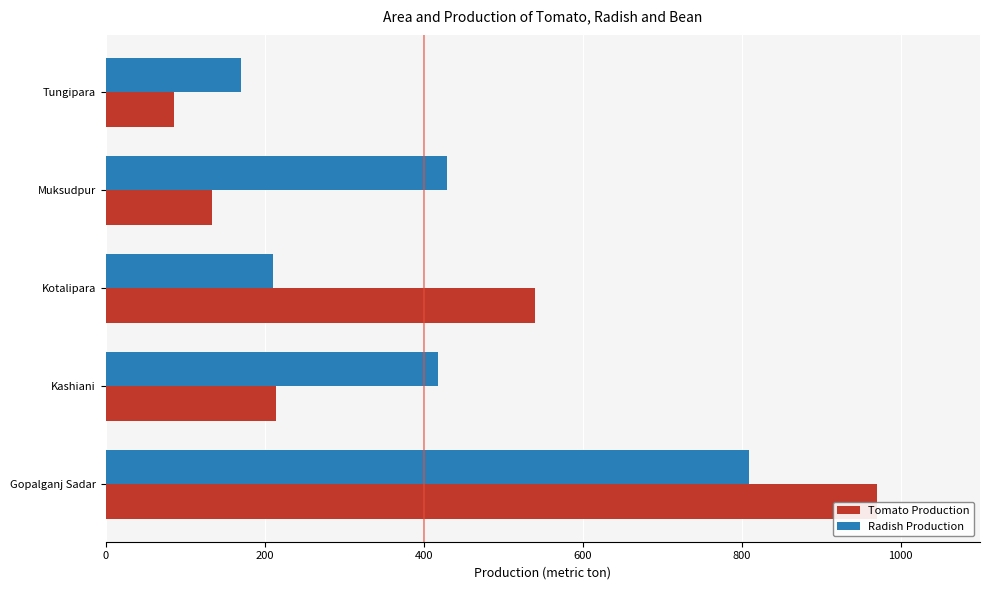

What is the difference between the second highest and minimum values in the Tomato Production series?

454